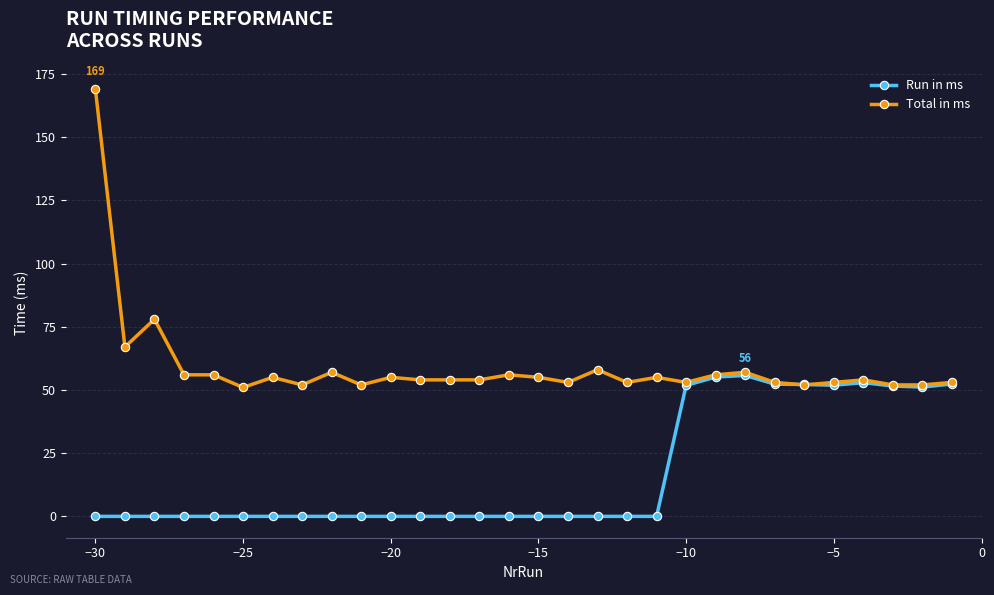

How many distinct data groups are displayed?

2